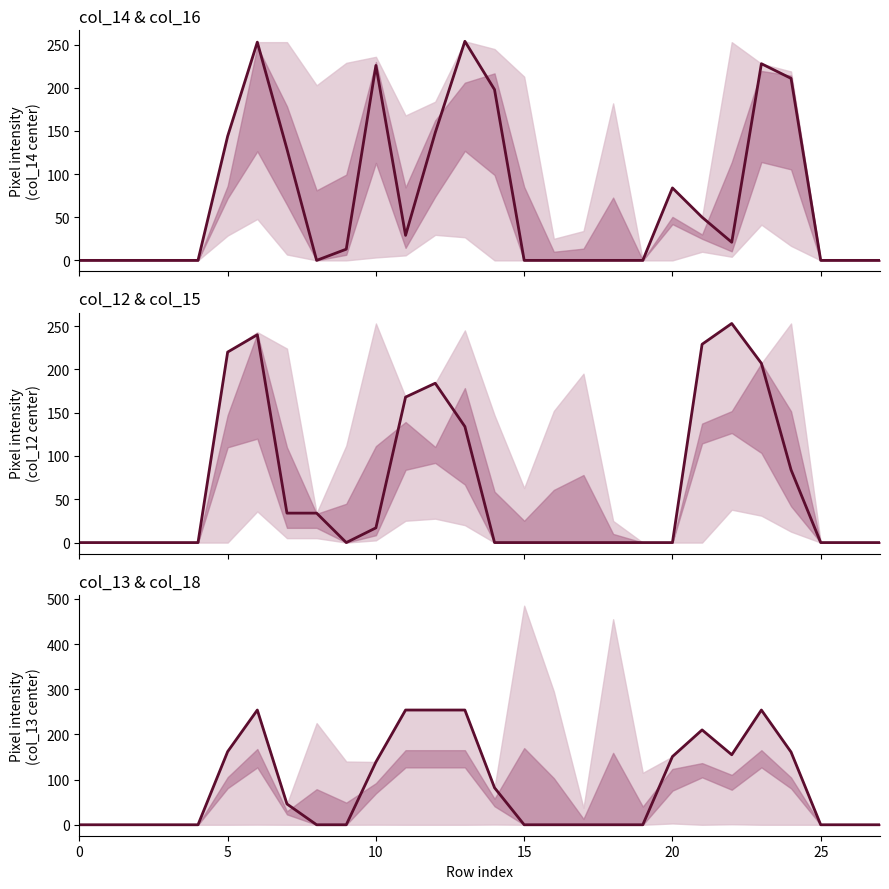

Is the value of col_12 at 19 greater than the value of col_13 at 16?

No